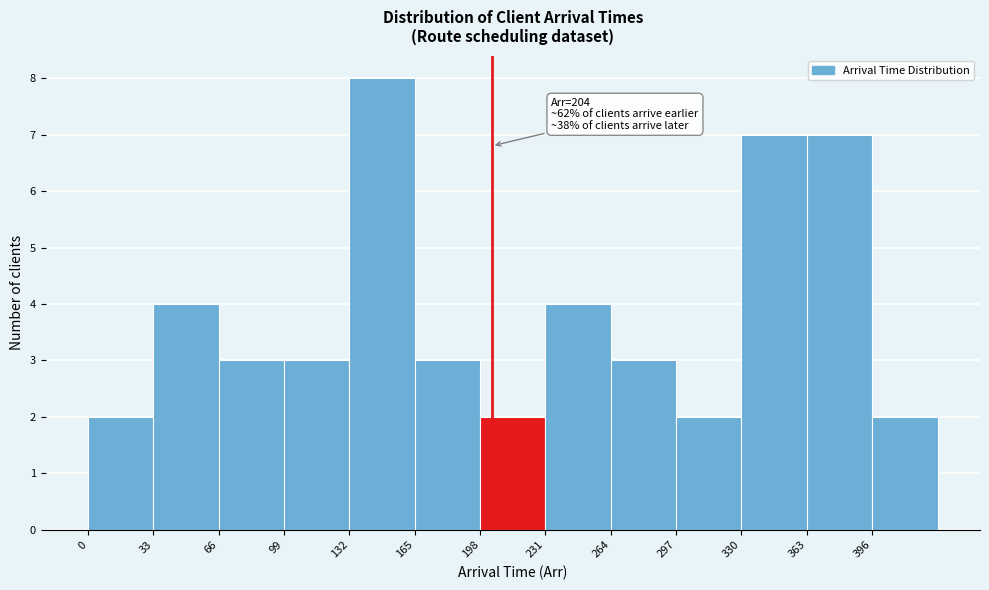

Which range on the x-axis has the tallest bar?

132 to 165